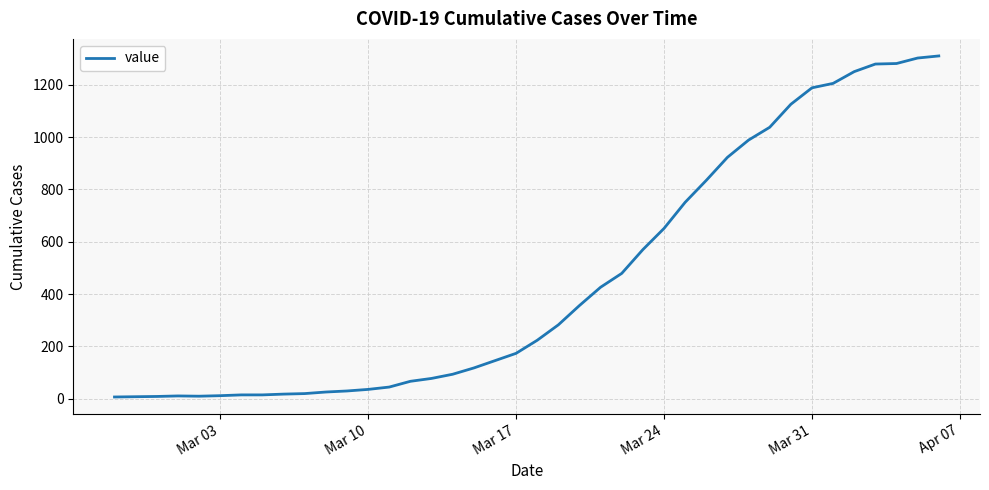

What is the difference between the maximum and minimum values?

1305